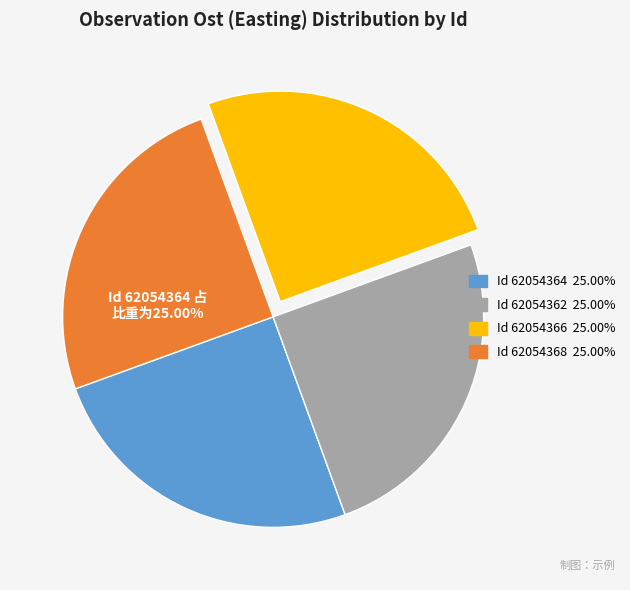

Is there any slice that represents more than half of the pie?

No